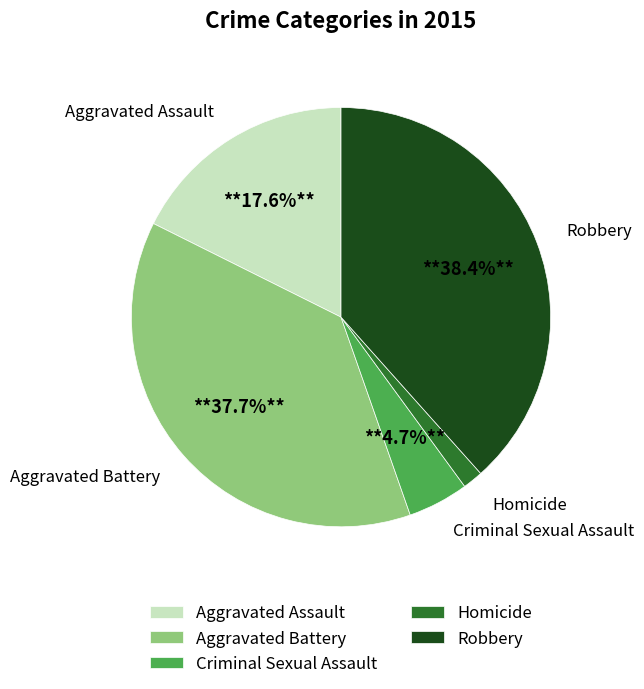

How many slices are in this pie chart?

5